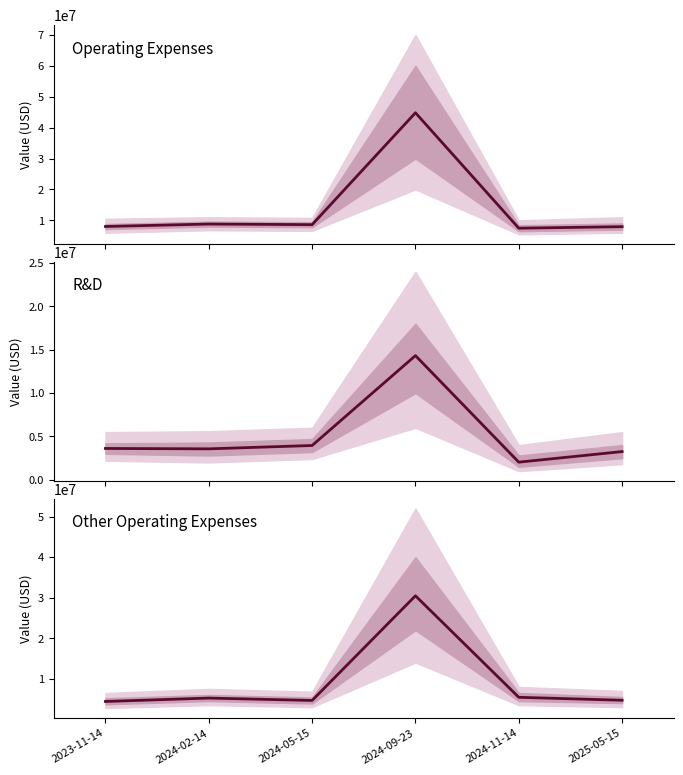

At which category does Operating Expenses reach its first local valley?

2024-05-15